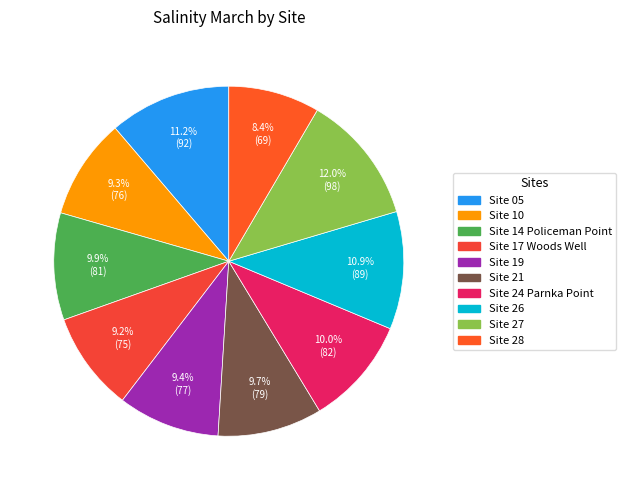

What is the ratio of the value at Site 10 to the value at Site 24 Parnka Point?

0.9